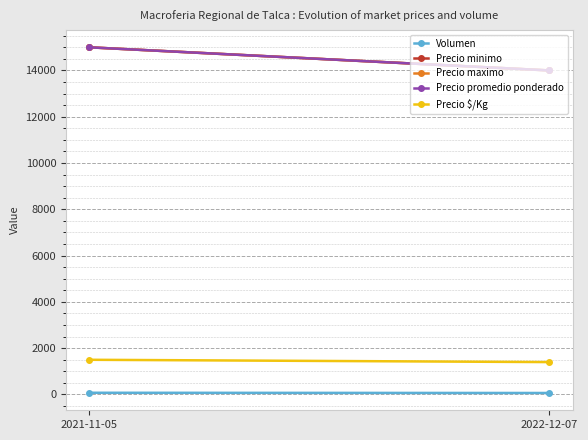

Reading left to right, what are all the values shown in this chart?

Volumen: 2021-11-05=75	2022-12-07=65
Precio minimo: 2021-11-05=15000	2022-12-07=14000
Precio maximo: 2021-11-05=15000	2022-12-07=14000
Precio promedio ponderado: 2021-11-05=15000	2022-12-07=14000
Precio $/Kg: 2021-11-05=1500	2022-12-07=1400